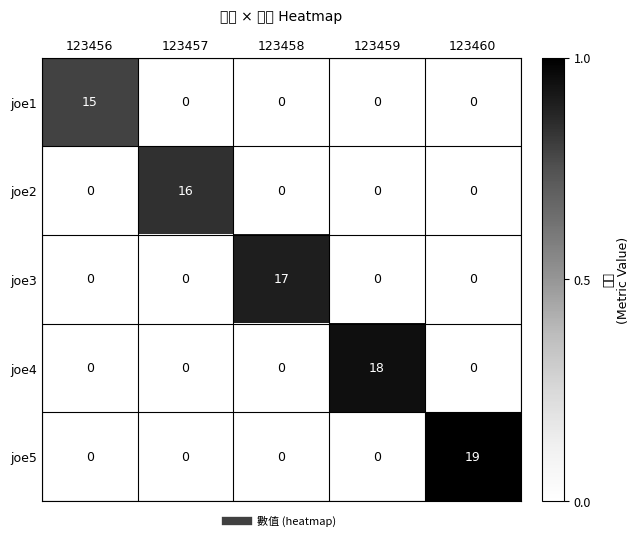

Rank the series by their average value, from lowest to highest.

joe1, joe2, joe3, joe4, joe5